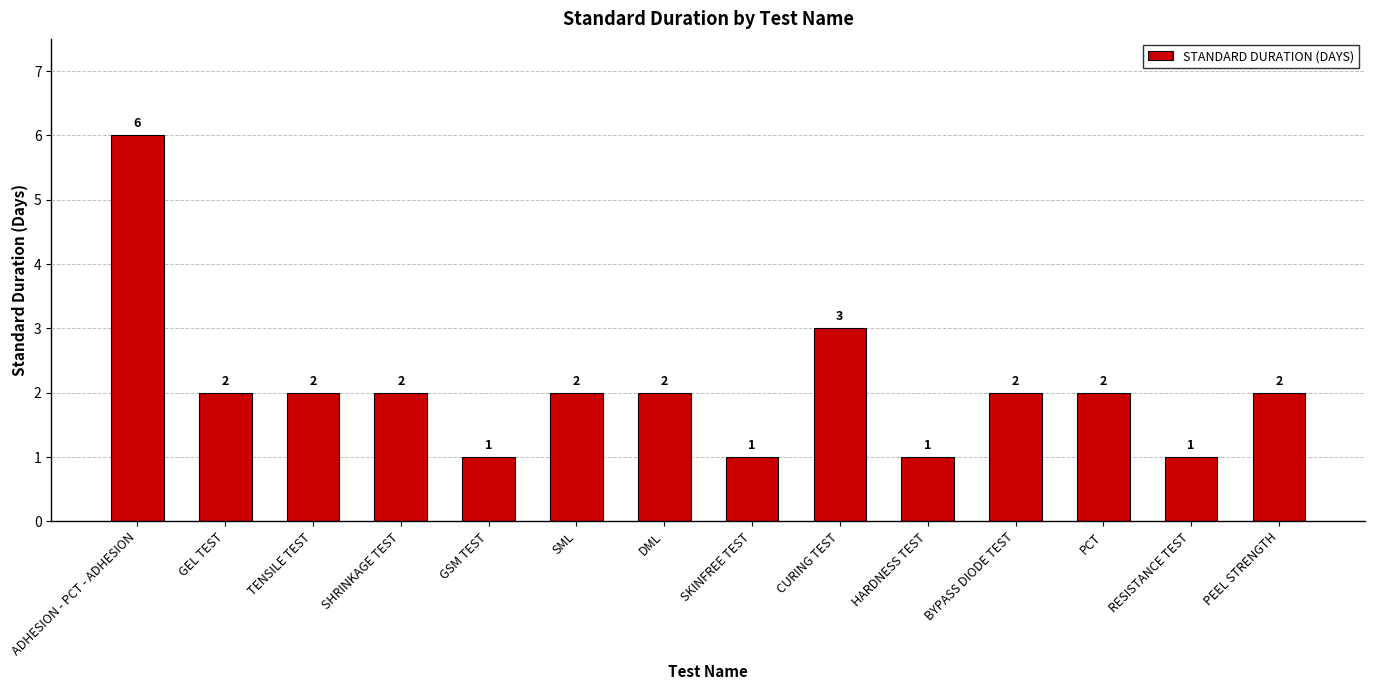

What is the label of the 4th bar from the left?

SHRINKAGE TEST